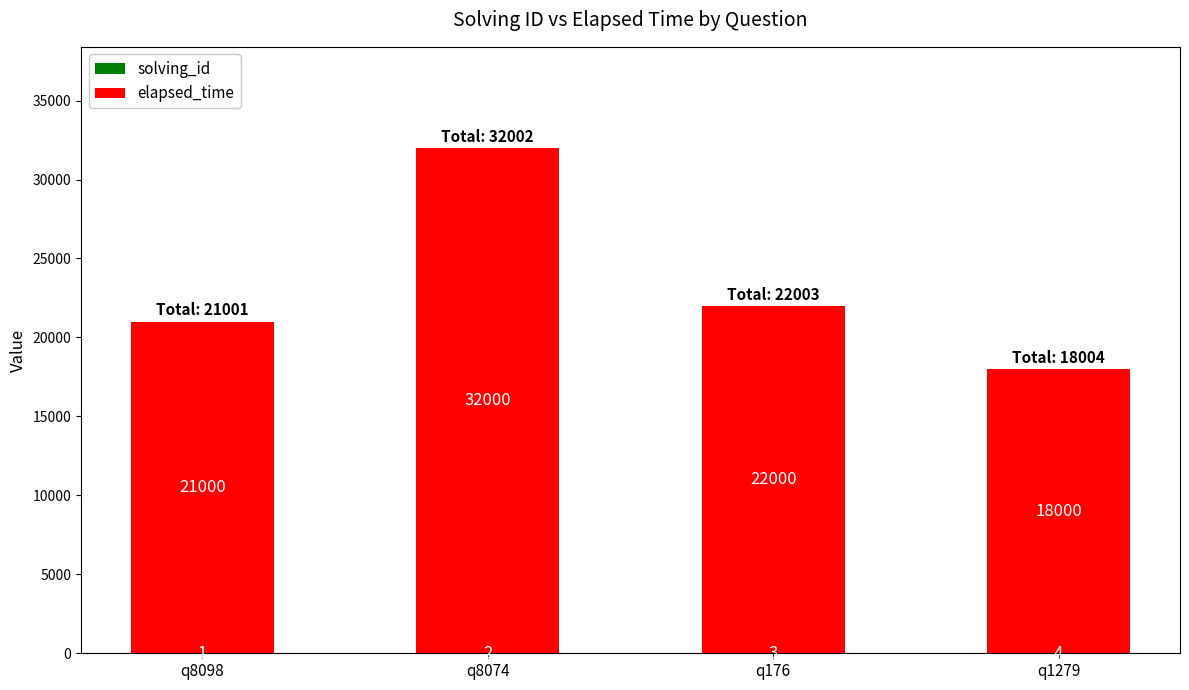

At which category is the sum across all series the highest?

q8074